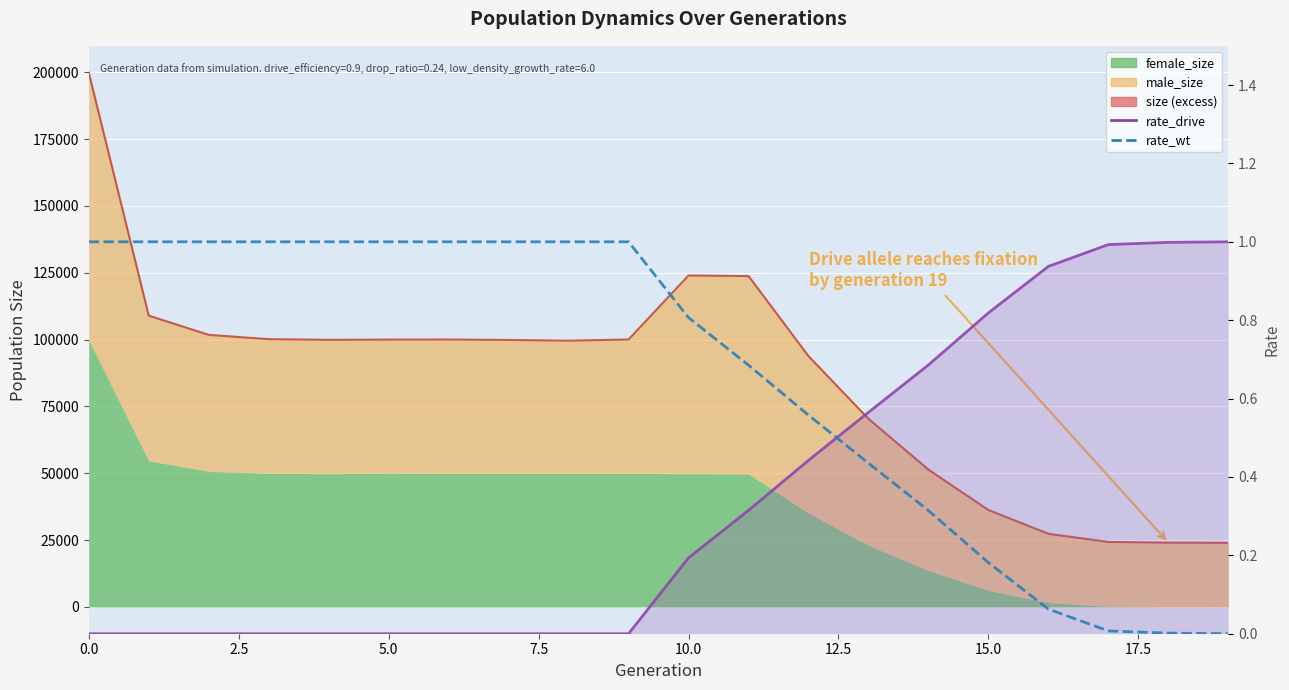

What is the label of the 2nd point from the right?

18